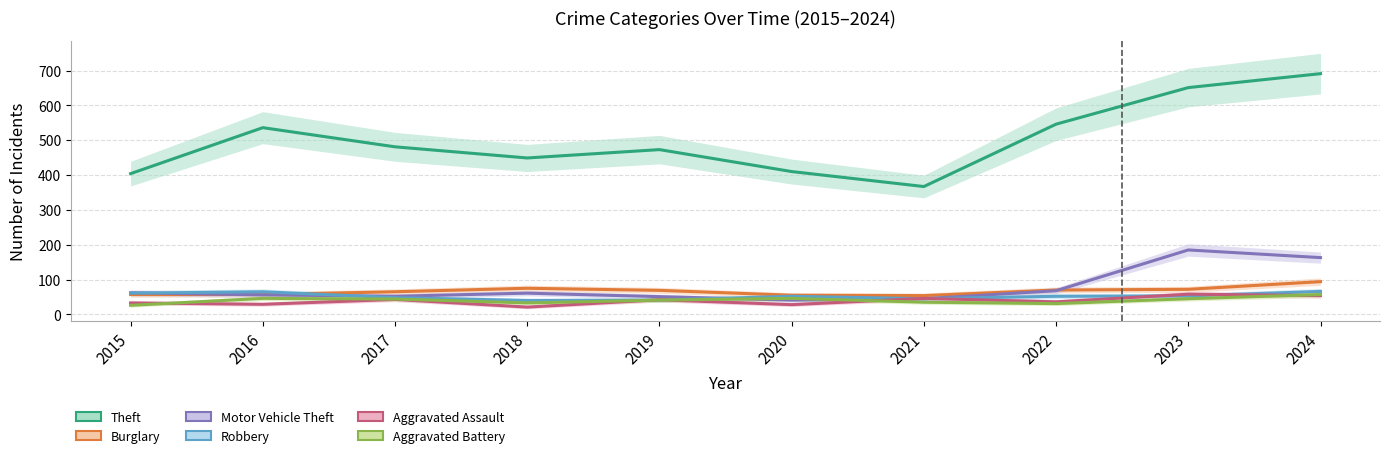

The value of Motor Vehicle Theft at 2015 is 92. True or false?

False